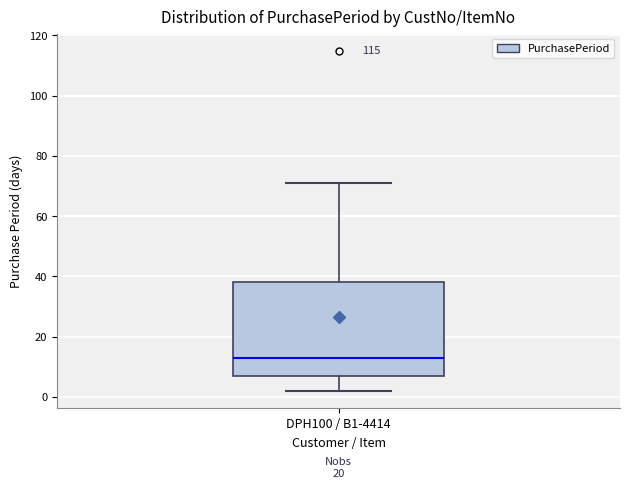

Where does the upper whisker of the box for DPH100 / B1-4414 end on the y-axis? The values are not printed on the chart, so give them approximately, as read against the axis.

72